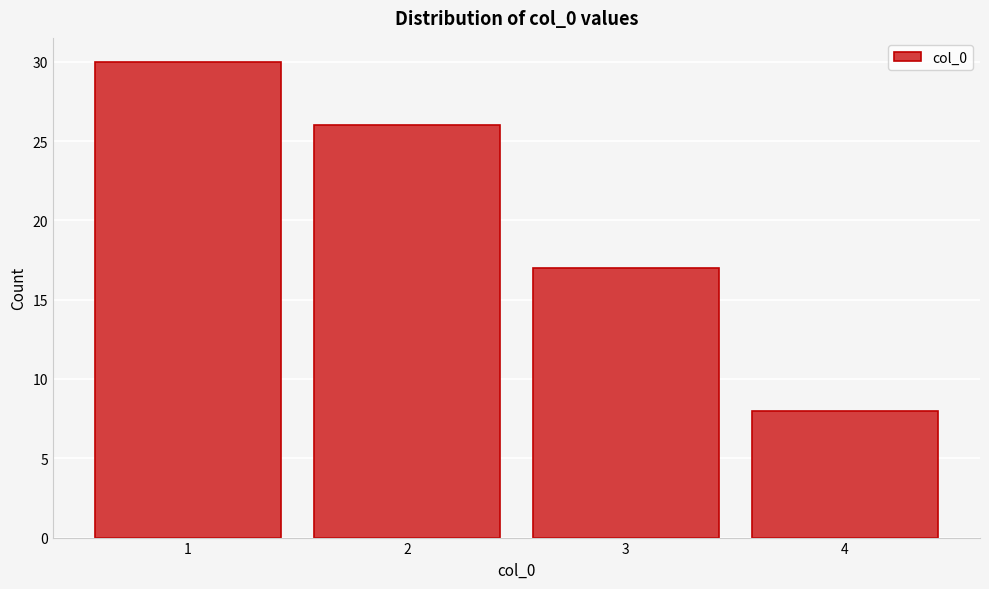

Reading left to right, list all the values displayed in this chart.

30	26	17	8